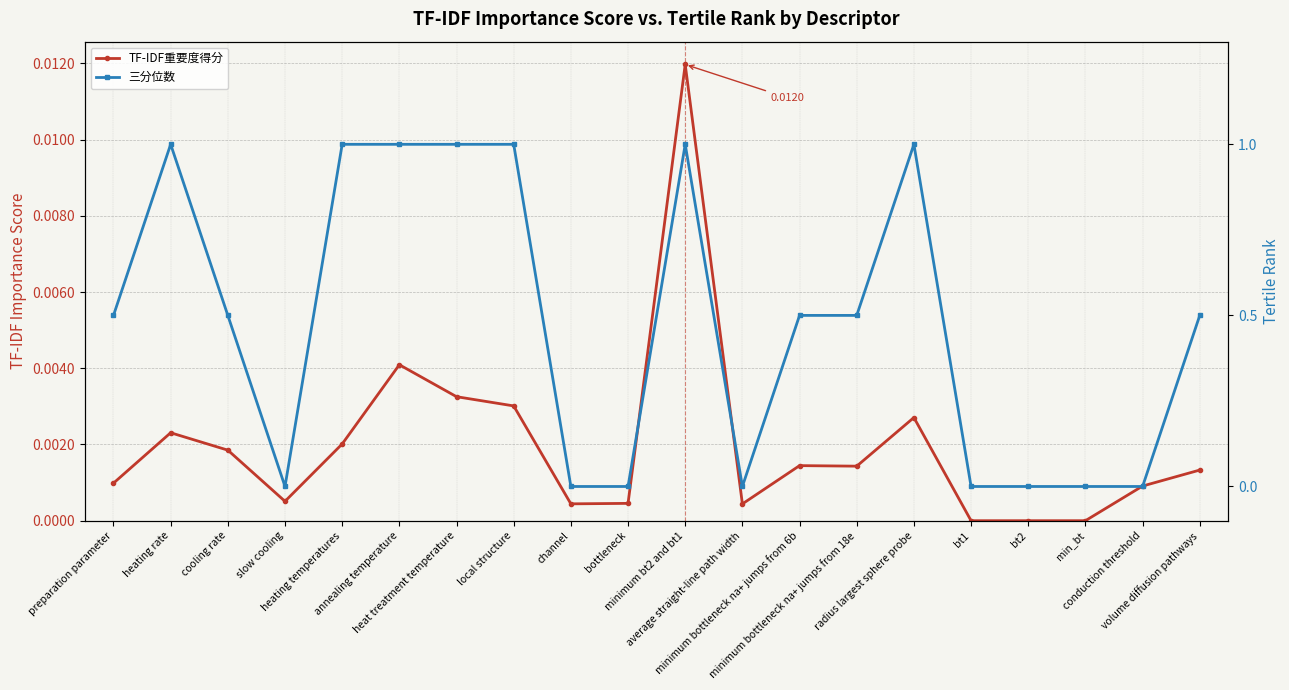

Does the chart display data point markers on the line(s)?

Yes